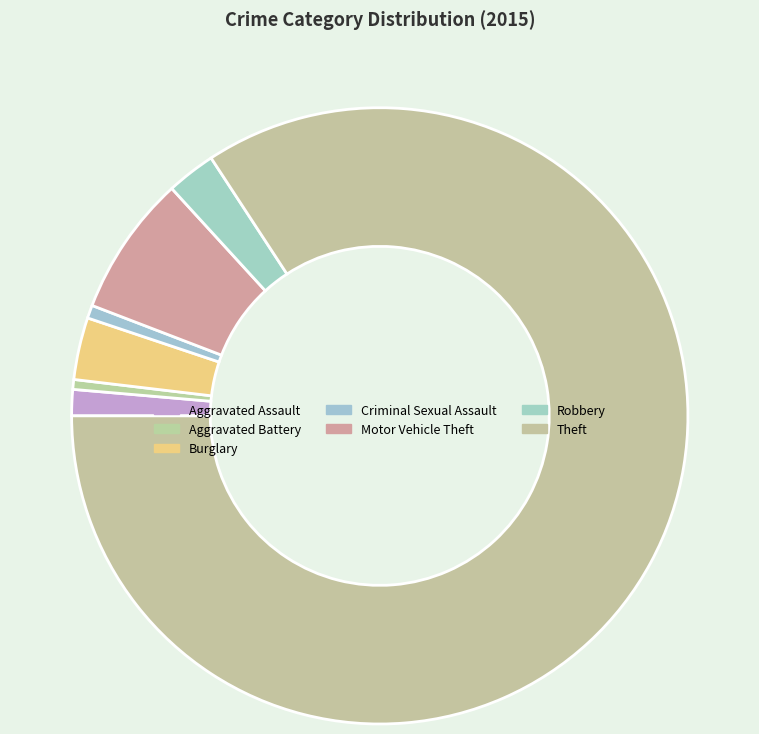

To the nearest percent, what is the difference between the largest and smallest slice percentages?

84%